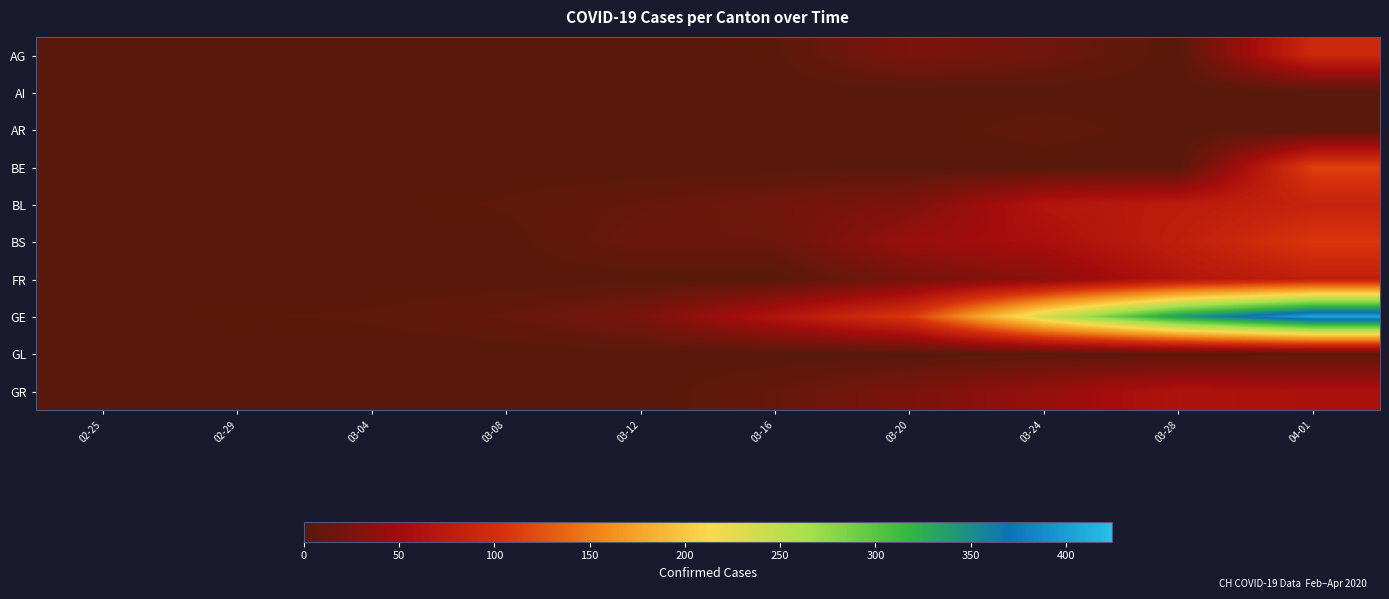

Which series has the largest total across all categories?

GE